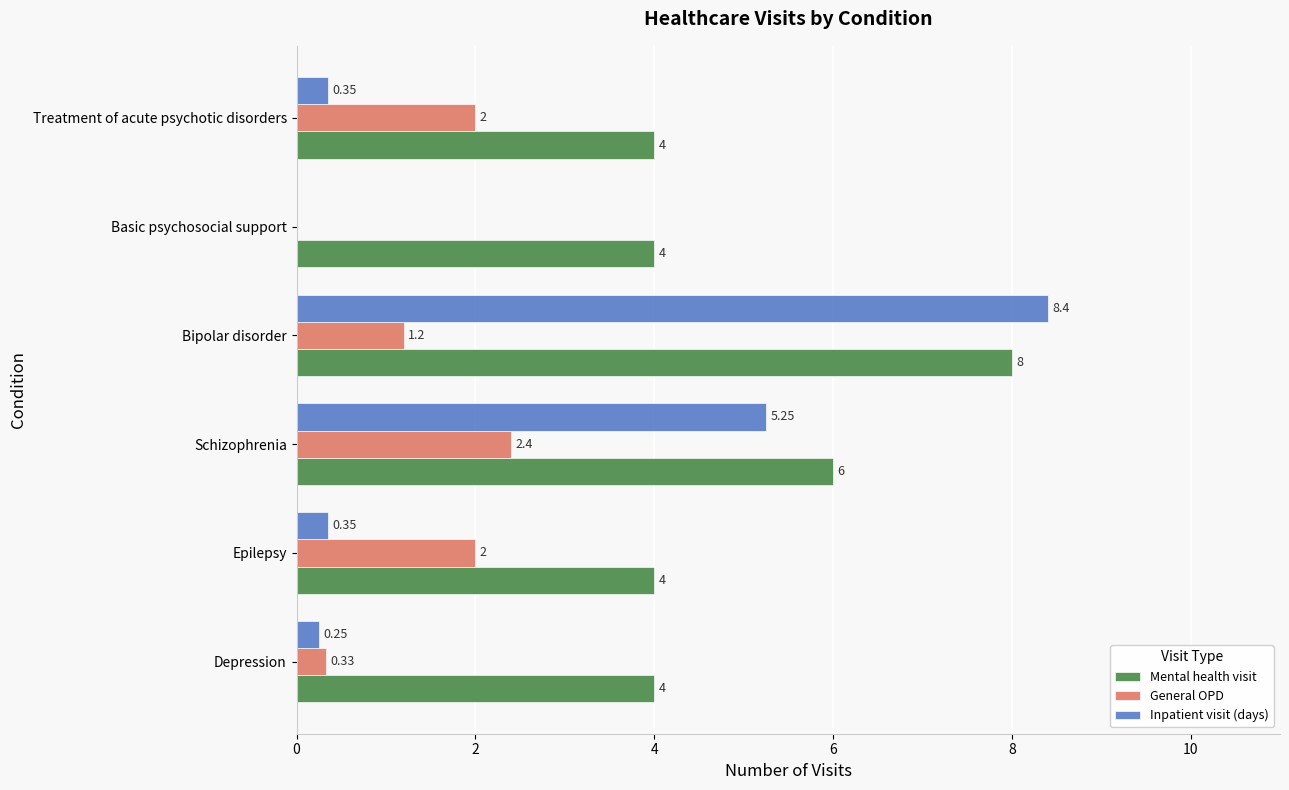

At which label does General OPD reach its peak?

Schizophrenia